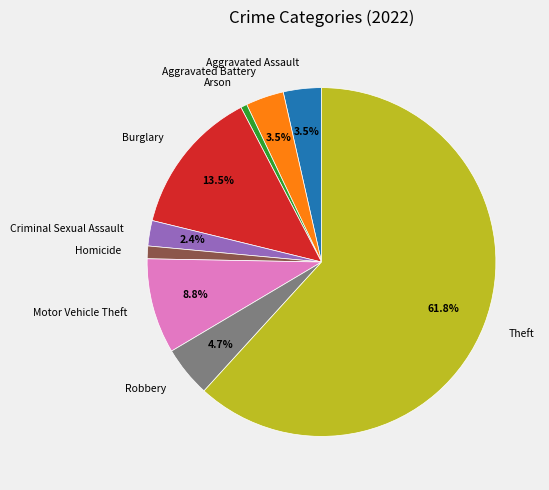

Does any single category account for the majority?

Yes